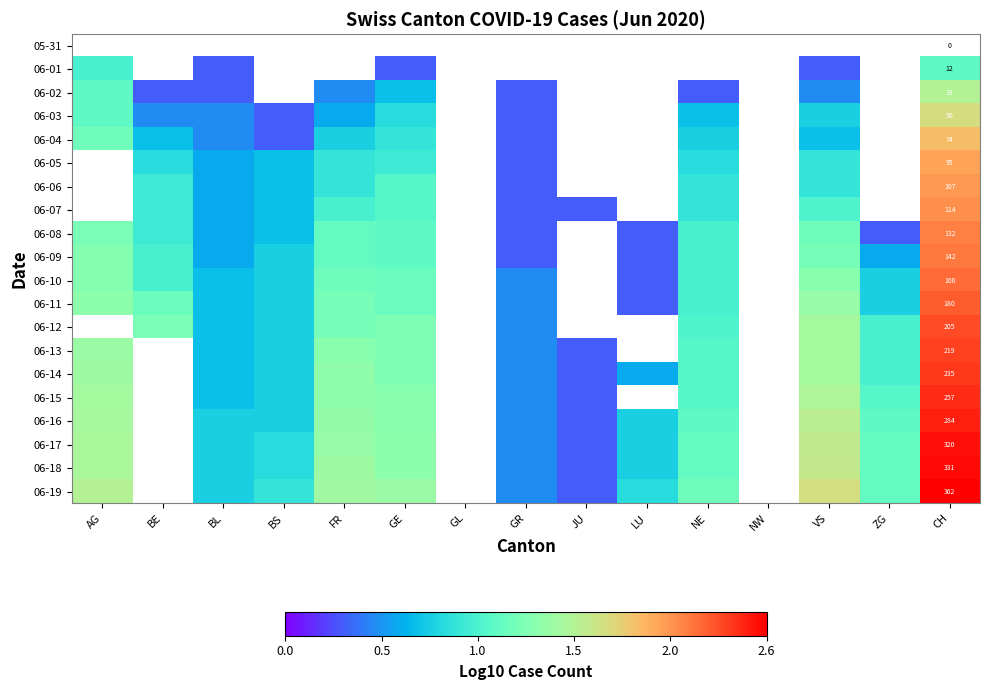

What is the maximum value shown in the chart?

2.6